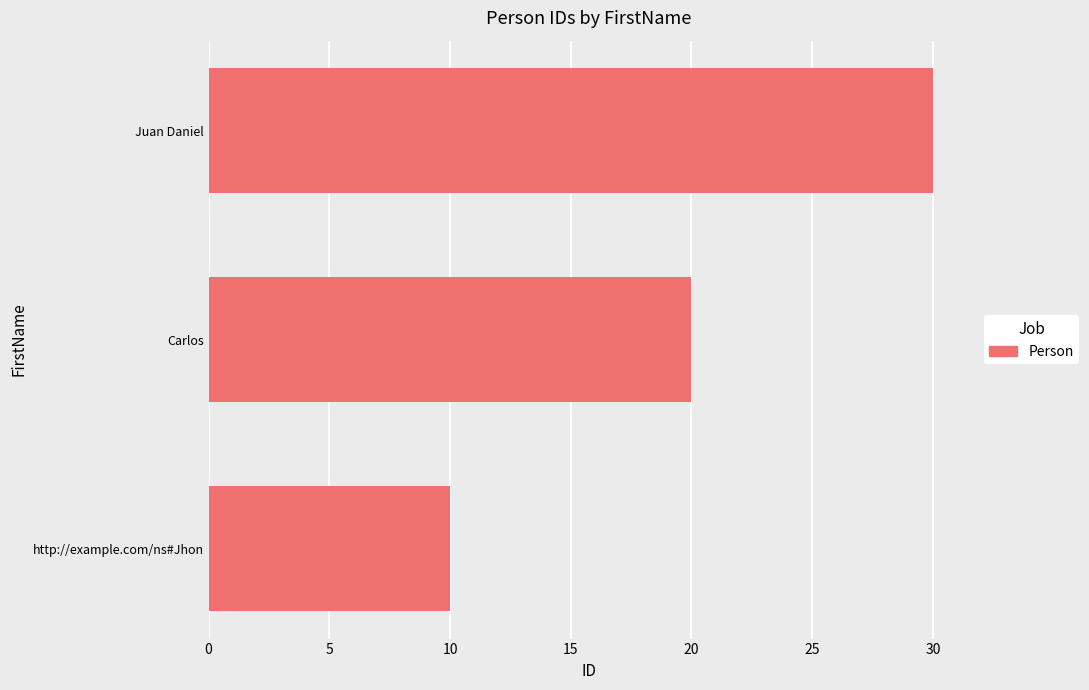

Where is the data nearest to the value 20?

Carlos